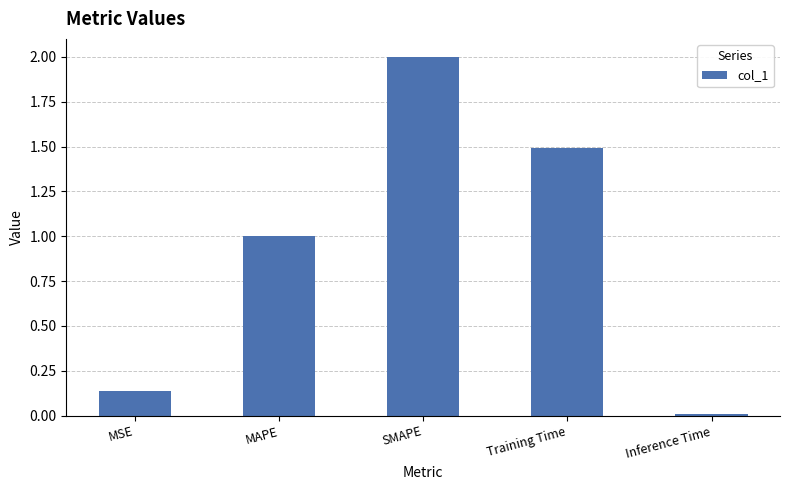

What is the label of the 5th bar from the left?

Inference Time